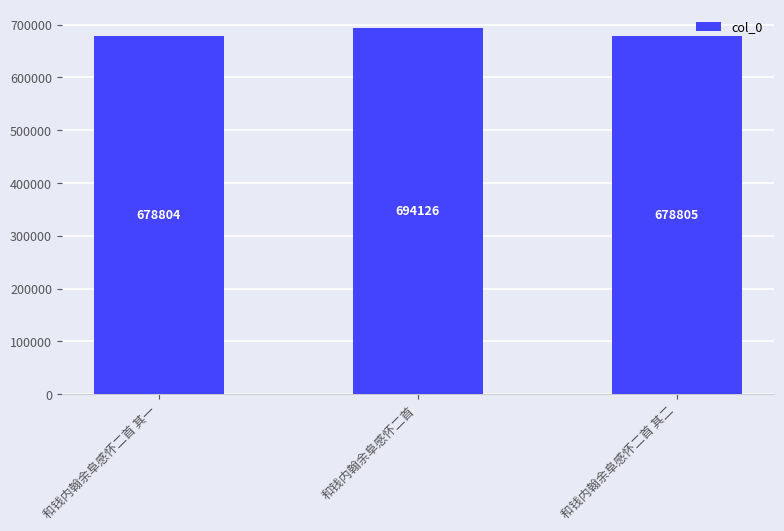

The value at 和钱内翰余阜感怀二首 其一 is 408795. True or false?

False